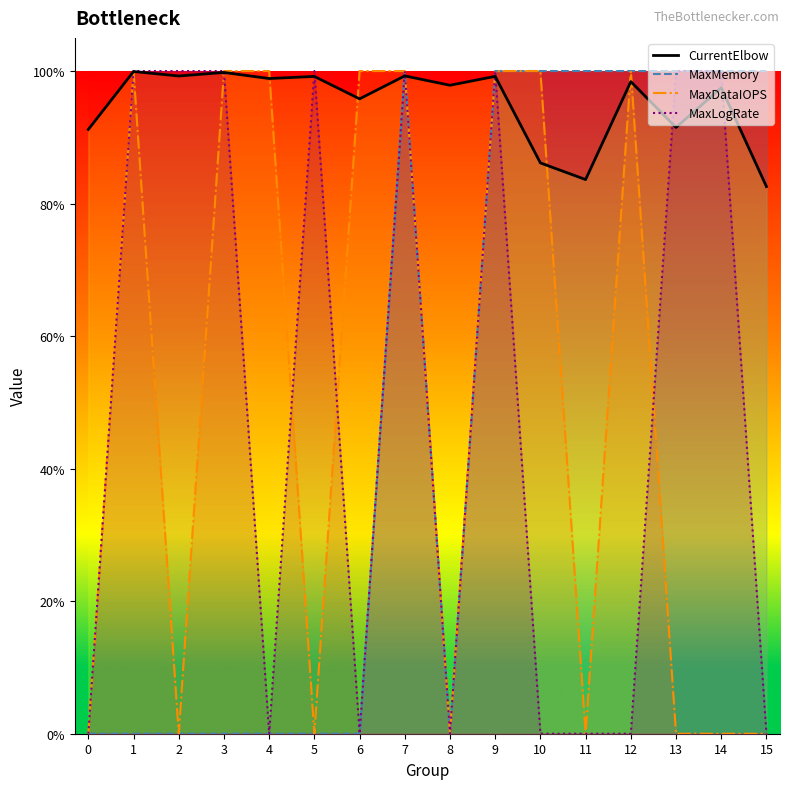

How many interior local peaks does the MaxMemory series have?

1